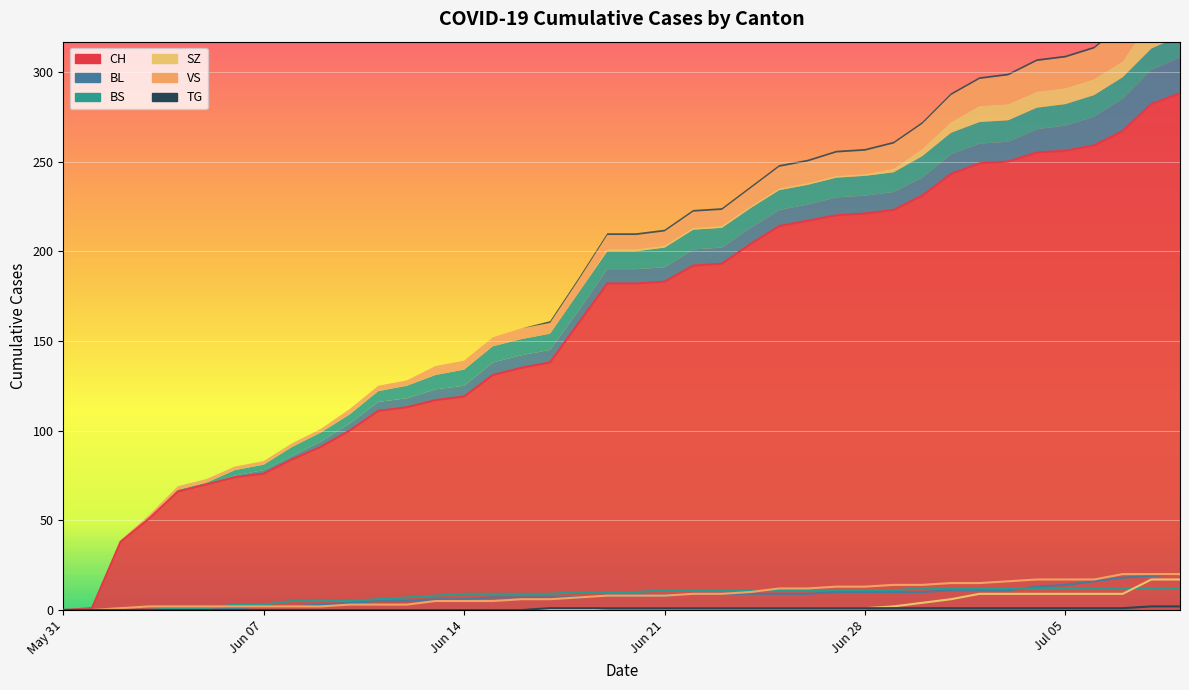

Reading right to left, transcribe all the data shown in this chart.

CH: 288	282	267	259	256	255	250	249	243	231	223	221	220	217	214	204	193	192	183	182	182	160	138	135	131	119	117	113	111	100	91	84	76	74	70	66	51	38	1	0
BL: 20	19	18	16	14	13	11	11	11	10	10	10	10	9	9	9	9	9	8	8	8	7	7	7	7	6	6	5	5	4	3	2	2	1	0	0	0	0	0	0
BS: 12	12	12	12	12	12	12	12	12	12	11	11	11	11	11	11	11	11	11	10	10	10	9	9	9	9	8	7	6	5	5	5	3	3	1	1	0	0	0	0
SZ: 17	17	9	9	9	9	9	9	6	4	2	1	1	1	1	1	1	1	1	1	1	0	0	0	0	0	0	0	0	0	0	0	0	0	0	0	0	0	0	0
VS: 20	20	20	17	17	17	16	15	15	14	14	13	13	12	12	10	9	9	8	8	8	7	6	6	5	5	5	3	3	3	2	2	2	2	2	2	2	1	0	0
TG: 2	2	1	1	1	1	1	1	1	1	1	1	1	1	1	1	1	1	1	1	1	1	1	0	0	0	0	0	0	0	0	0	0	0	0	0	0	0	0	0